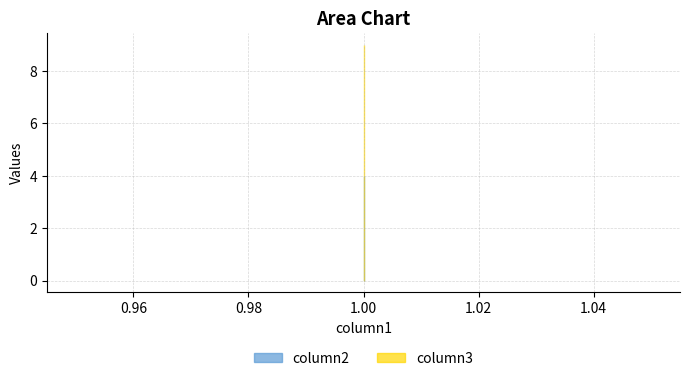

Between 1 and 1, which is larger?

1